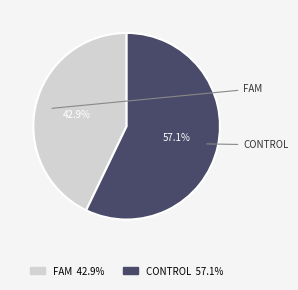

What is the ratio of the value at FAM 42.9% to the value at CONTROL 57.1%?

0.8